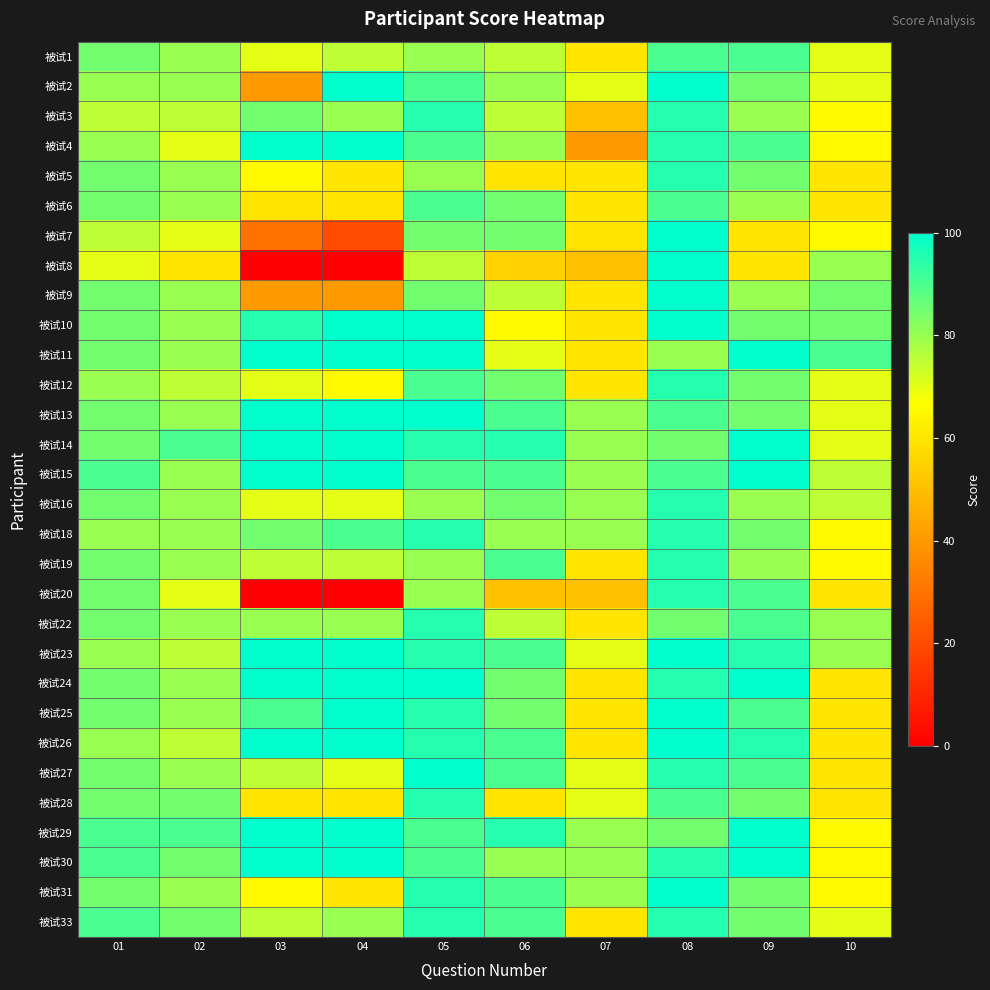

Reading left to right, transcribe all the data shown in this chart.

被试1: 01=85	02=80	03=70	04=75	05=80	06=75	07=60	08=90	09=90	10=70
被试2: 01=80	02=80	03=40	04=100	05=90	06=80	07=70	08=100	09=85	10=70
被试3: 01=75	02=75	03=85	04=80	05=95	06=75	07=50	08=95	09=80	10=65
被试4: 01=80	02=70	03=100	04=100	05=90	06=80	07=40	08=95	09=90	10=65
被试5: 01=85	02=80	03=65	04=60	05=80	06=60	07=60	08=95	09=85	10=60
被试6: 01=85	02=80	03=60	04=60	05=90	06=85	07=60	08=90	09=80	10=60
被试7: 01=75	02=70	03=30	04=20	05=85	06=85	07=60	08=100	09=60	10=65
被试8: 01=70	02=60	03=0	04=0	05=75	06=55	07=50	08=100	09=60	10=80
被试9: 01=85	02=80	03=40	04=40	05=85	06=75	07=60	08=100	09=80	10=85
被试10: 01=85	02=80	03=95	04=100	05=100	06=65	07=60	08=100	09=85	10=85
被试11: 01=85	02=80	03=100	04=100	05=100	06=70	07=60	08=80	09=100	10=90
被试12: 01=80	02=75	03=70	04=65	05=90	06=85	07=60	08=95	09=85	10=70
被试13: 01=85	02=80	03=100	04=100	05=100	06=90	07=80	08=90	09=85	10=70
被试14: 01=85	02=90	03=100	04=100	05=95	06=95	07=80	08=85	09=100	10=70
被试15: 01=90	02=80	03=100	04=100	05=90	06=90	07=80	08=90	09=100	10=75
被试16: 01=85	02=80	03=70	04=70	05=80	06=85	07=80	08=95	09=80	10=75
被试18: 01=80	02=80	03=85	04=90	05=95	06=80	07=80	08=95	09=85	10=65
被试19: 01=85	02=80	03=75	04=75	05=80	06=90	07=60	08=95	09=80	10=65
被试20: 01=85	02=70	03=0	04=0	05=80	06=50	07=50	08=95	09=90	10=60
被试22: 01=85	02=80	03=80	04=80	05=95	06=75	07=60	08=85	09=90	10=80
被试23: 01=80	02=75	03=100	04=100	05=95	06=90	07=70	08=100	09=95	10=80
被试24: 01=85	02=80	03=100	04=100	05=100	06=85	07=60	08=95	09=100	10=60
被试25: 01=85	02=80	03=90	04=100	05=95	06=85	07=60	08=100	09=90	10=60
被试26: 01=80	02=75	03=100	04=100	05=95	06=90	07=60	08=100	09=95	10=60
被试27: 01=85	02=80	03=75	04=70	05=100	06=90	07=70	08=95	09=90	10=60
被试28: 01=85	02=85	03=60	04=60	05=95	06=60	07=70	08=90	09=85	10=60
被试29: 01=90	02=90	03=100	04=100	05=90	06=95	07=80	08=85	09=100	10=65
被试30: 01=90	02=85	03=100	04=100	05=90	06=80	07=80	08=95	09=100	10=65
被试31: 01=85	02=80	03=65	04=60	05=95	06=90	07=80	08=100	09=85	10=65
被试33: 01=90	02=85	03=75	04=80	05=95	06=90	07=60	08=95	09=85	10=70